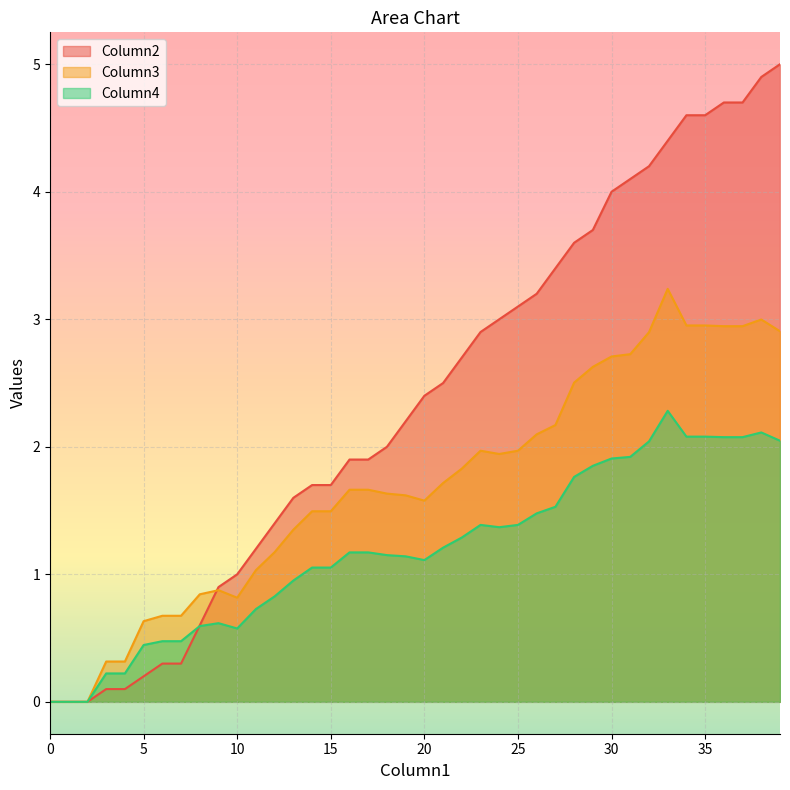

Reading left to right, what are all the values shown in this chart?

Column2: 0.0	0.0	0.0	0.1	0.1	0.2	0.3	0.3	0.6	0.9	1.0	1.2	1.4	1.6	1.7	1.7	1.9	1.9	2.0	2.2	2.4	2.5	2.7	2.9	3.0	3.1	3.2	3.4	3.6	3.7	4.0	4.1	4.2	4.4	4.6	4.6	4.7	4.7	4.9	5.0
Column3: 0.0	0.0	0.0	0.3	0.3	0.6	0.7	0.7	0.8	0.9	0.8	1.0	1.2	1.3	1.5	1.5	1.7	1.7	1.6	1.6	1.6	1.7	1.8	2.0	1.9	2.0	2.1	2.2	2.5	2.6	2.7	2.7	2.9	3.2	3.0	3.0	2.9	2.9	3.0	2.9
Column4: 0.0	0.0	0.0	0.2	0.2	0.4	0.5	0.5	0.6	0.6	0.6	0.7	0.8	1.0	1.1	1.1	1.2	1.2	1.2	1.1	1.1	1.2	1.3	1.4	1.4	1.4	1.5	1.5	1.8	1.9	1.9	1.9	2.0	2.3	2.1	2.1	2.1	2.1	2.1	2.0